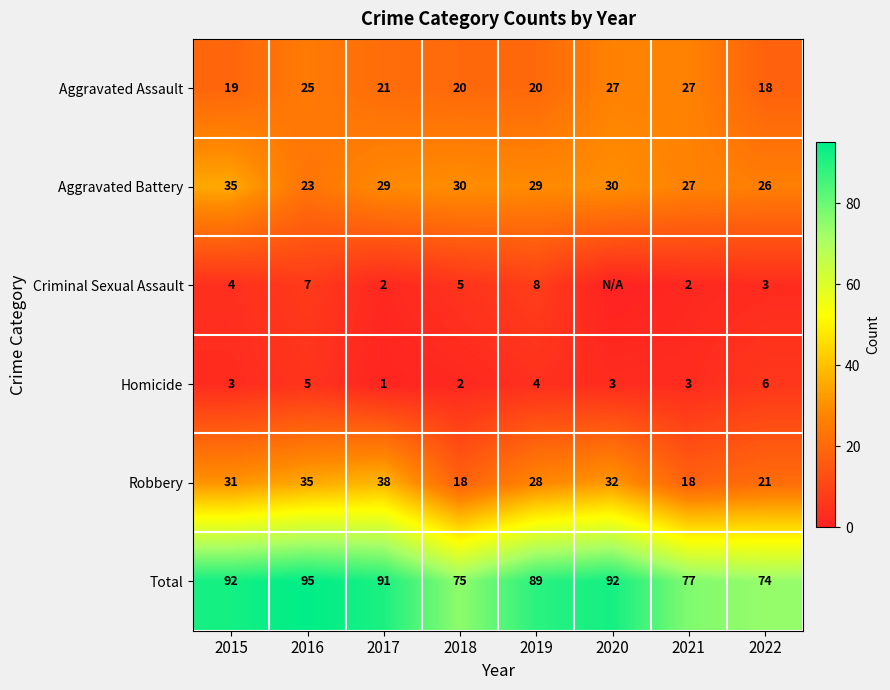

Is the value of Aggravated Battery at 2022 greater than the value of Aggravated Assault at 2022?

Yes